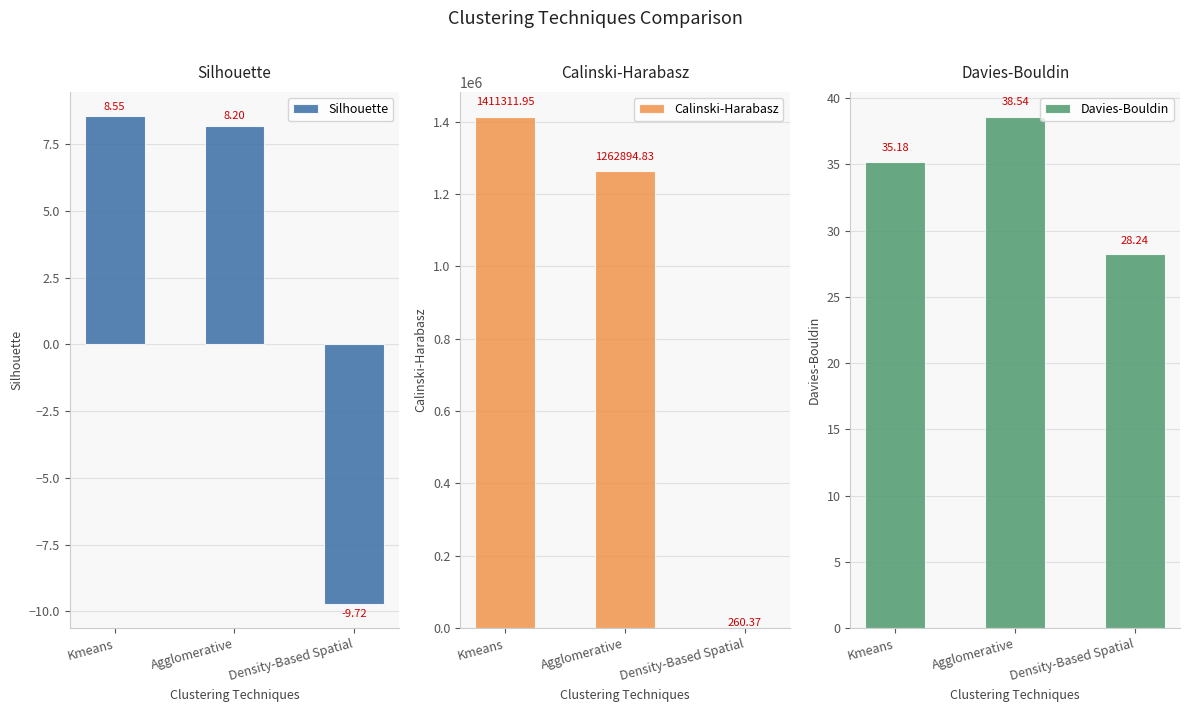

Does the chart contain any negative values?

Yes